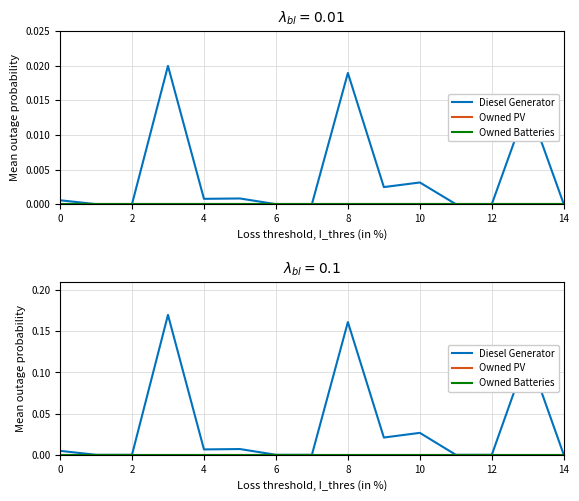

How many positive values does the Diesel Generator series have?

8